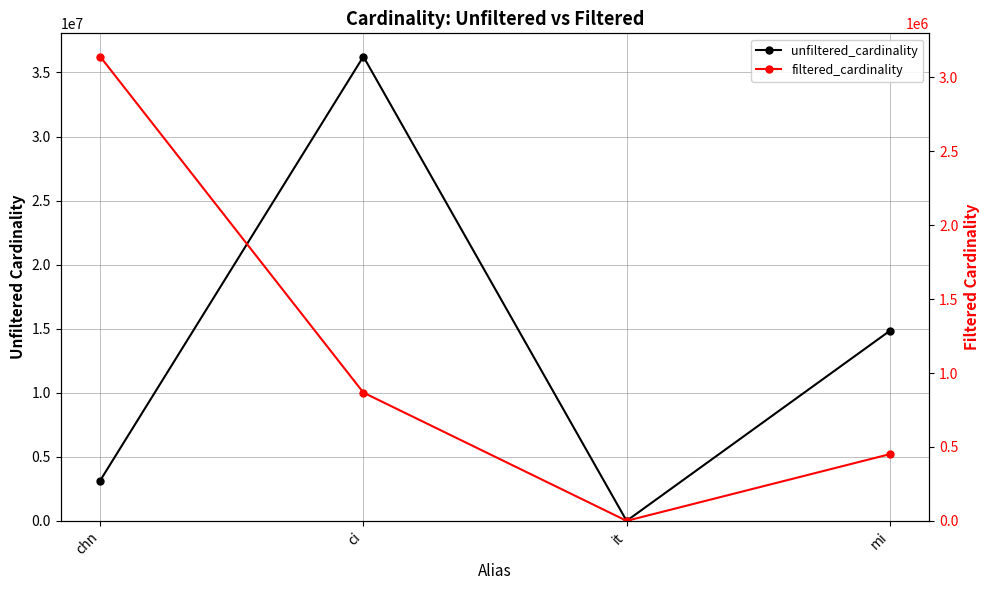

True or false: unfiltered_cardinality and filtered_cardinality cross at least once.

False